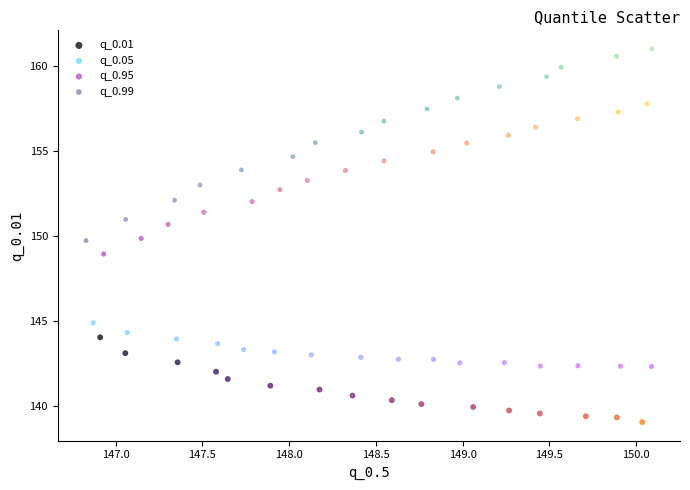

Which series reaches the minimum Y coordinate?

q_0.01